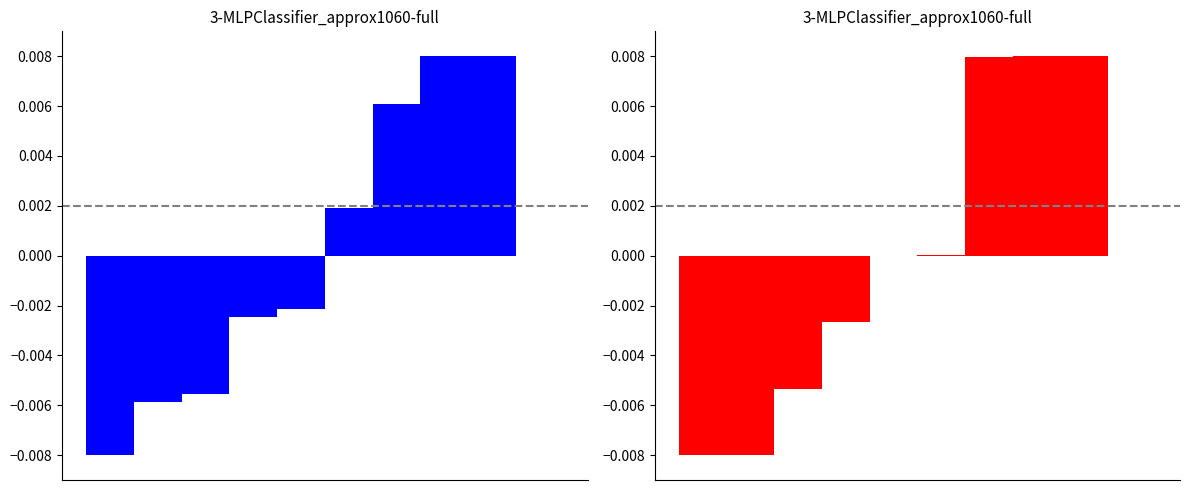

How many values in Left series are below zero?

5